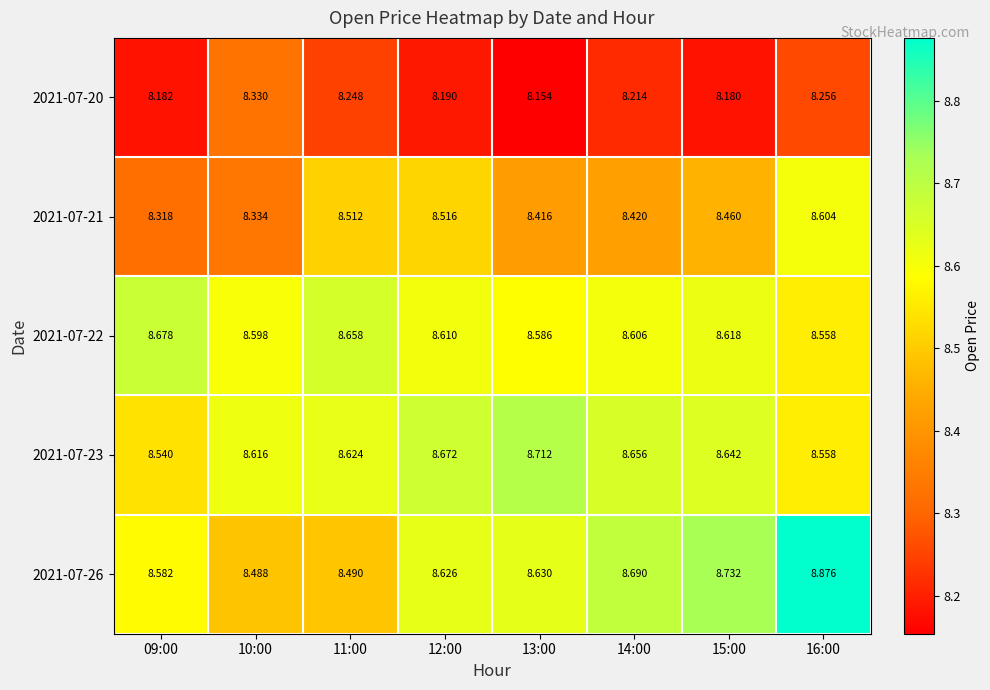

Is the value of 2021-07-21 at 13:00 greater than the value of 2021-07-20 at 09:00?

Yes